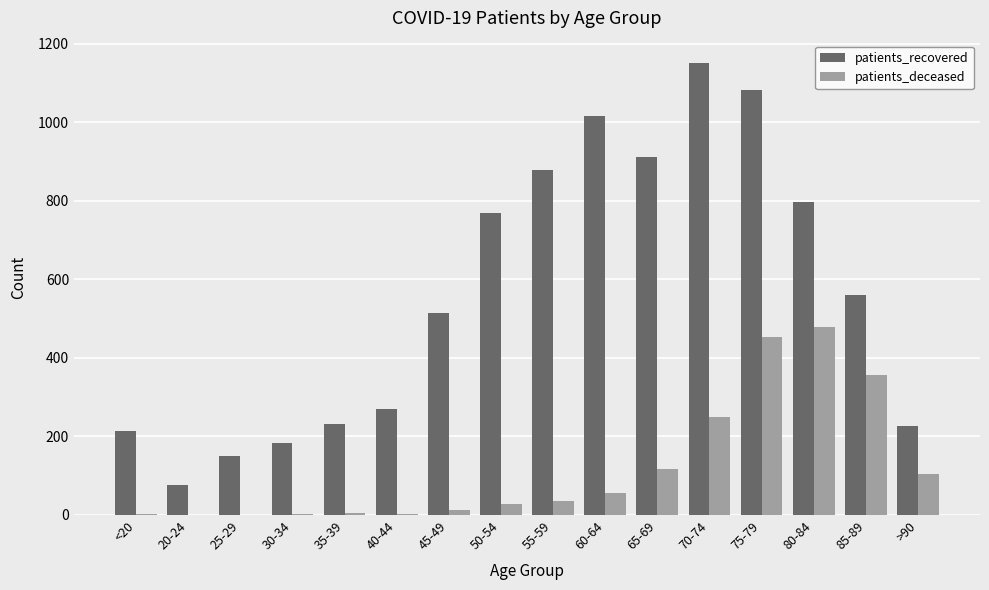

How many groups of bars are there?

16